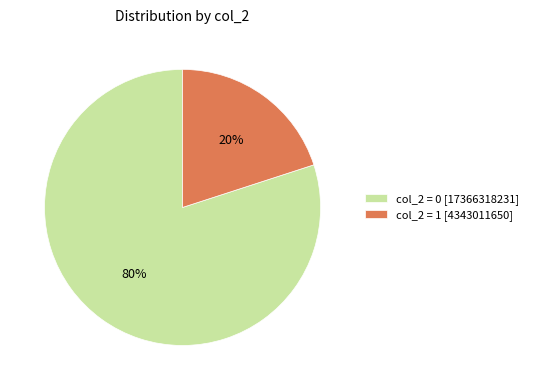

What percentage is the col_2 = 0 [17366318231] slice, to the nearest percent?

80%